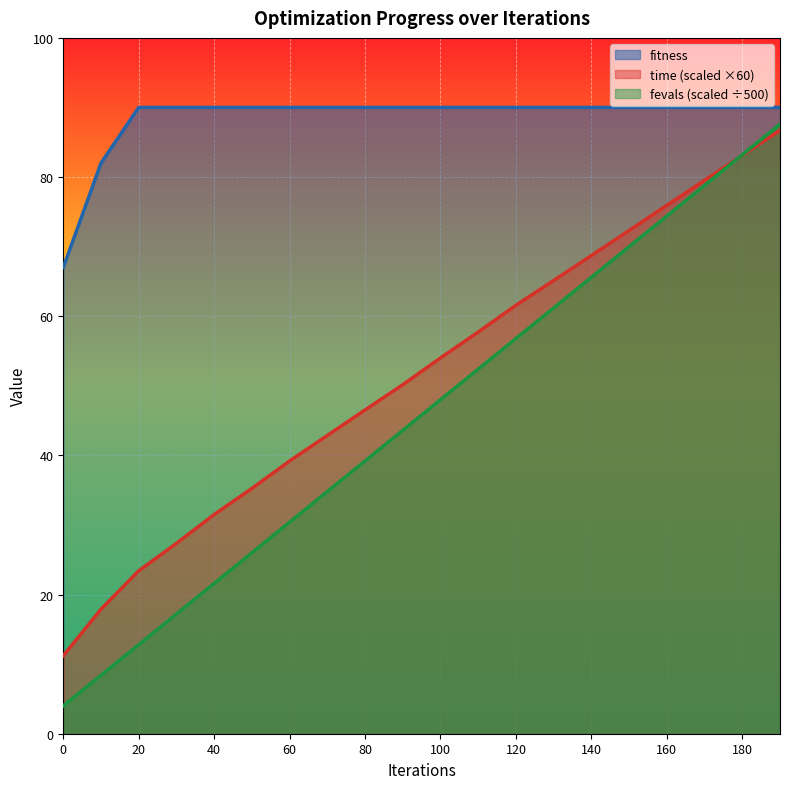

Where is time nearest to the value 48?

80